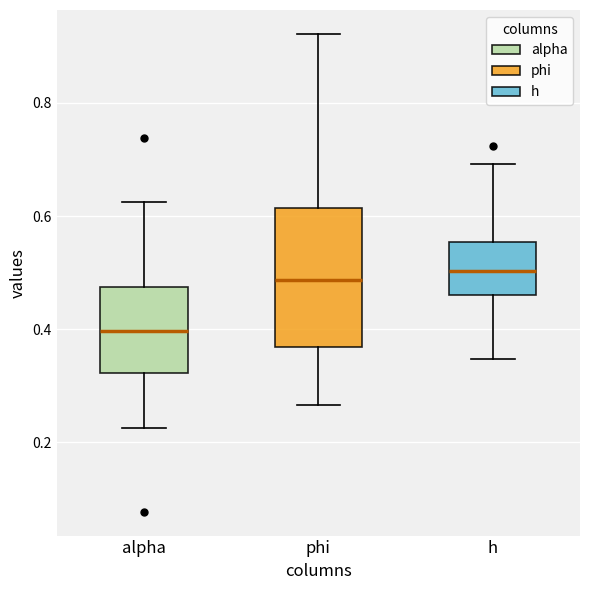

Reading left to right, read every box against the y-axis: the position of its median line, the range the box covers, and the ends of its whiskers. The values are not printed on the chart, so give them approximately, as read against the axis.

alpha: median 0.40, box 0.32 to 0.48, whiskers 0.22 to 0.62
phi: median 0.48, box 0.36 to 0.62, whiskers 0.26 to 0.92
h: median 0.50, box 0.46 to 0.56, whiskers 0.34 to 0.70